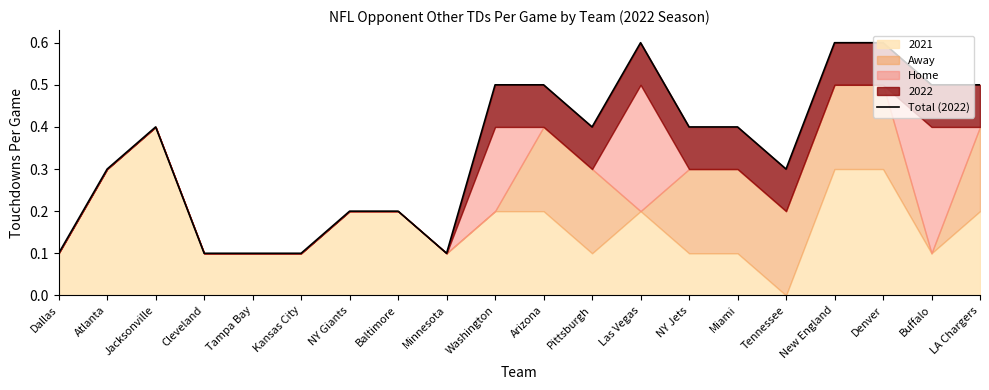

Where is the first local maximum?

Jacksonville